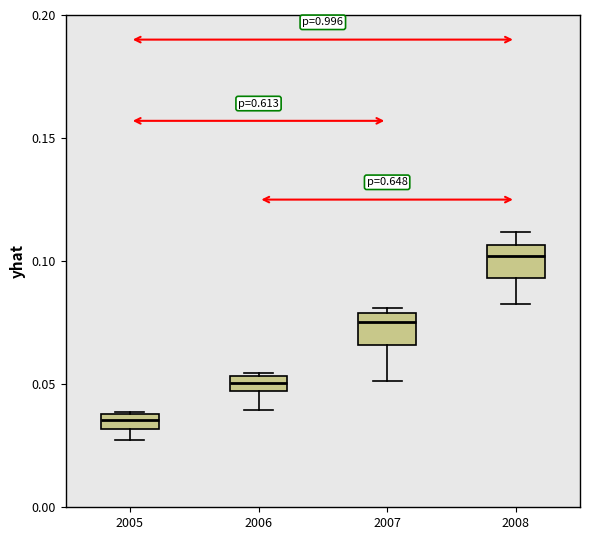

Which box has the lowest median line?

2005